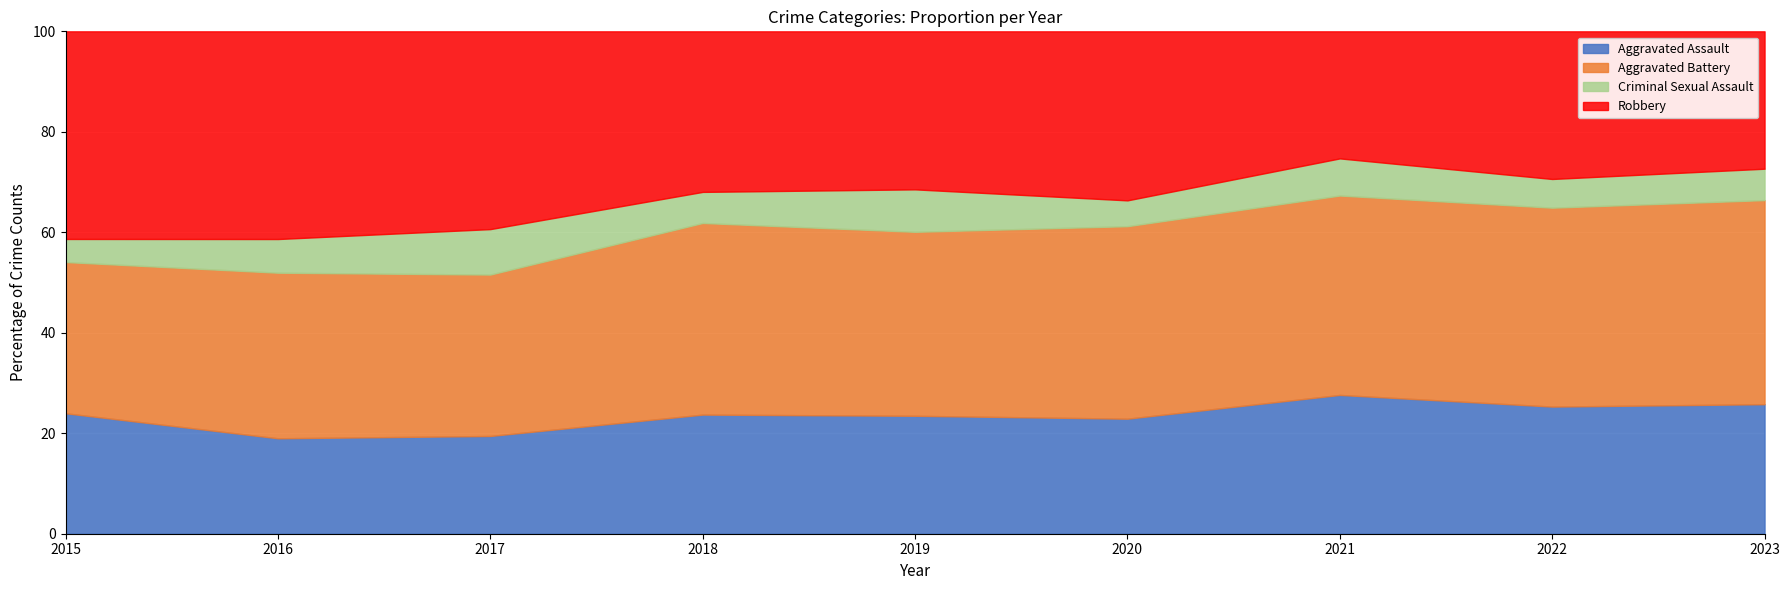

What is the total value across all series at 2018?

100.0